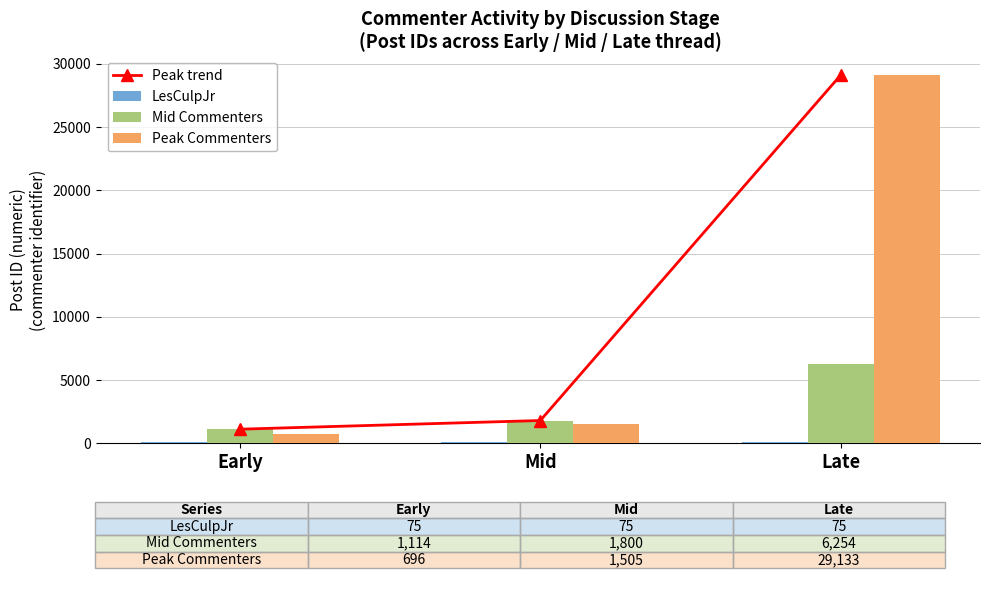

What position from the right is Late?

1